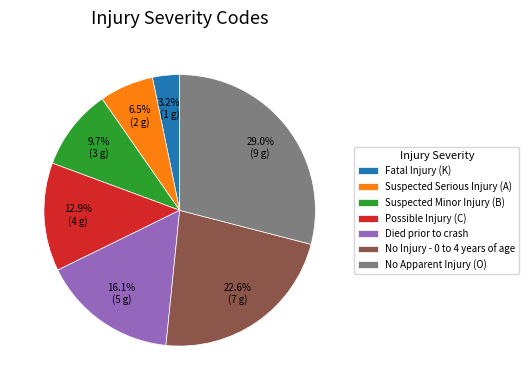

What portion of the pie excludes Suspected Serious Injury (A)?

93.5%